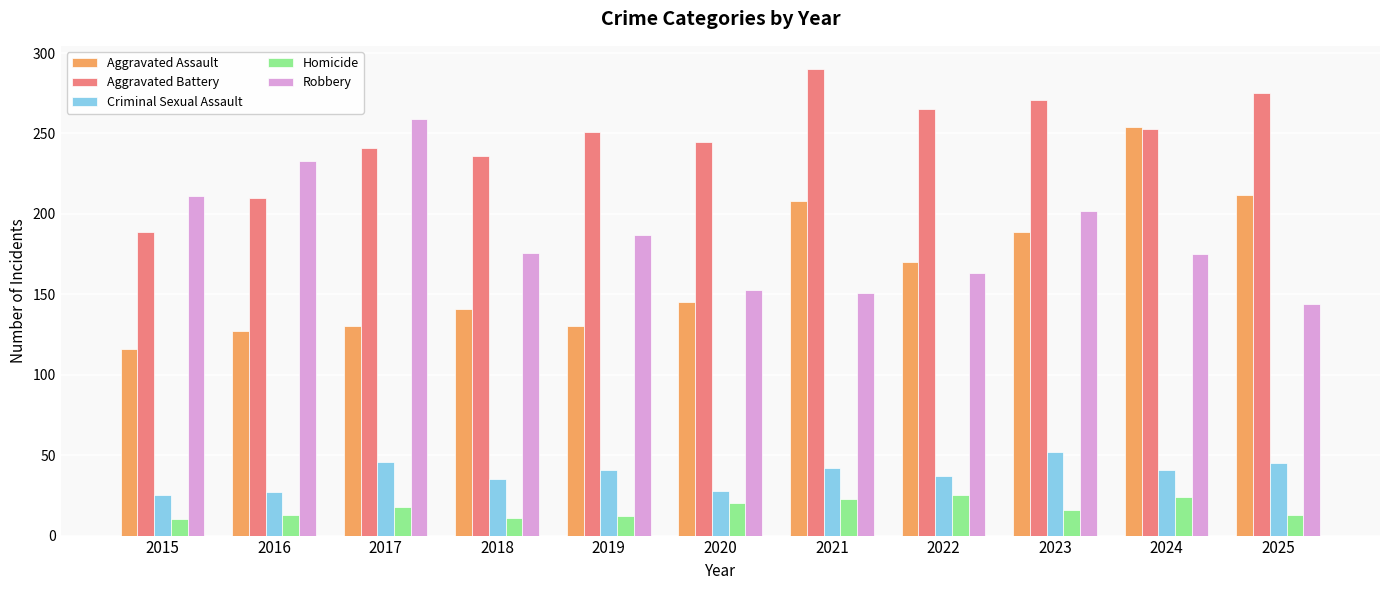

What is the difference between the second highest and second lowest values in the Criminal Sexual Assault series?

19